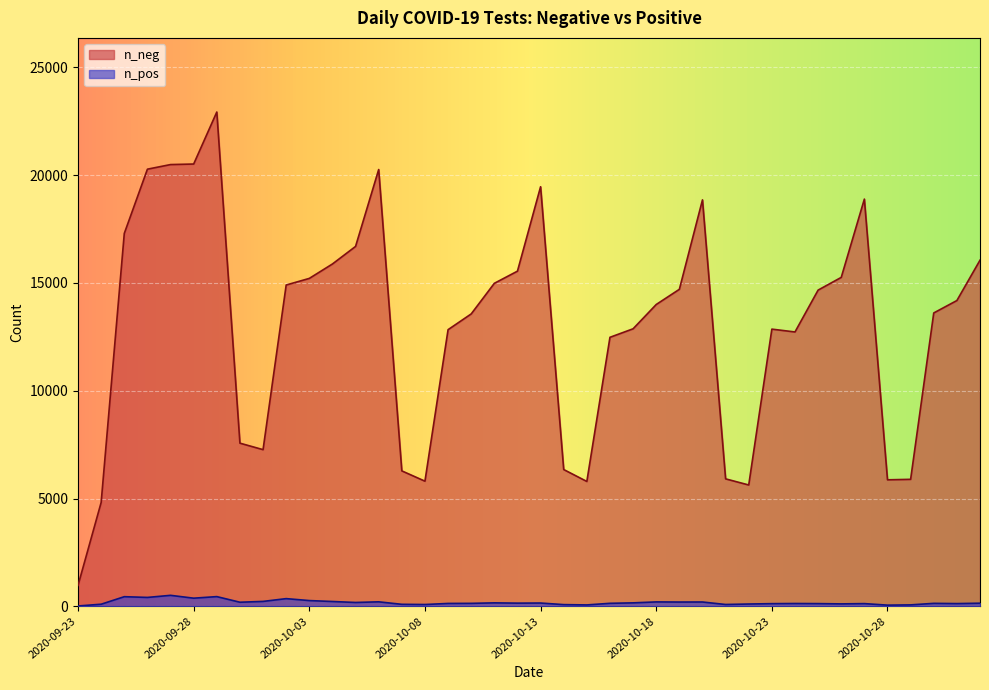

What is the average value of the n_neg series?

13005